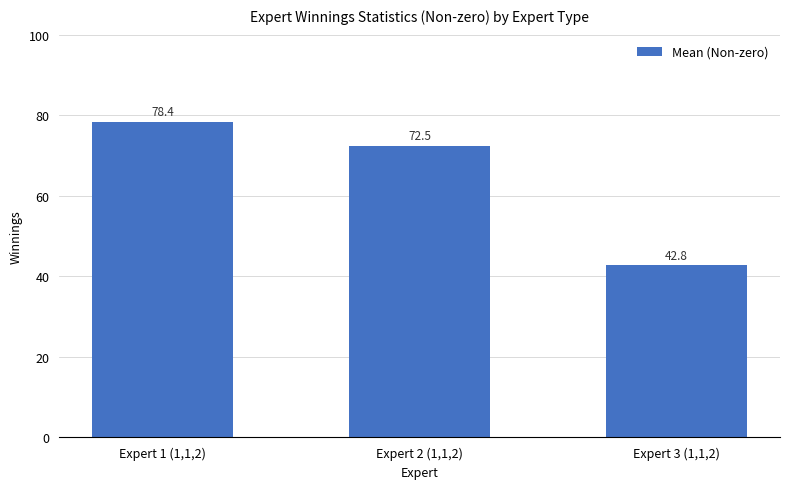

What is the greatest value displayed?

78.4